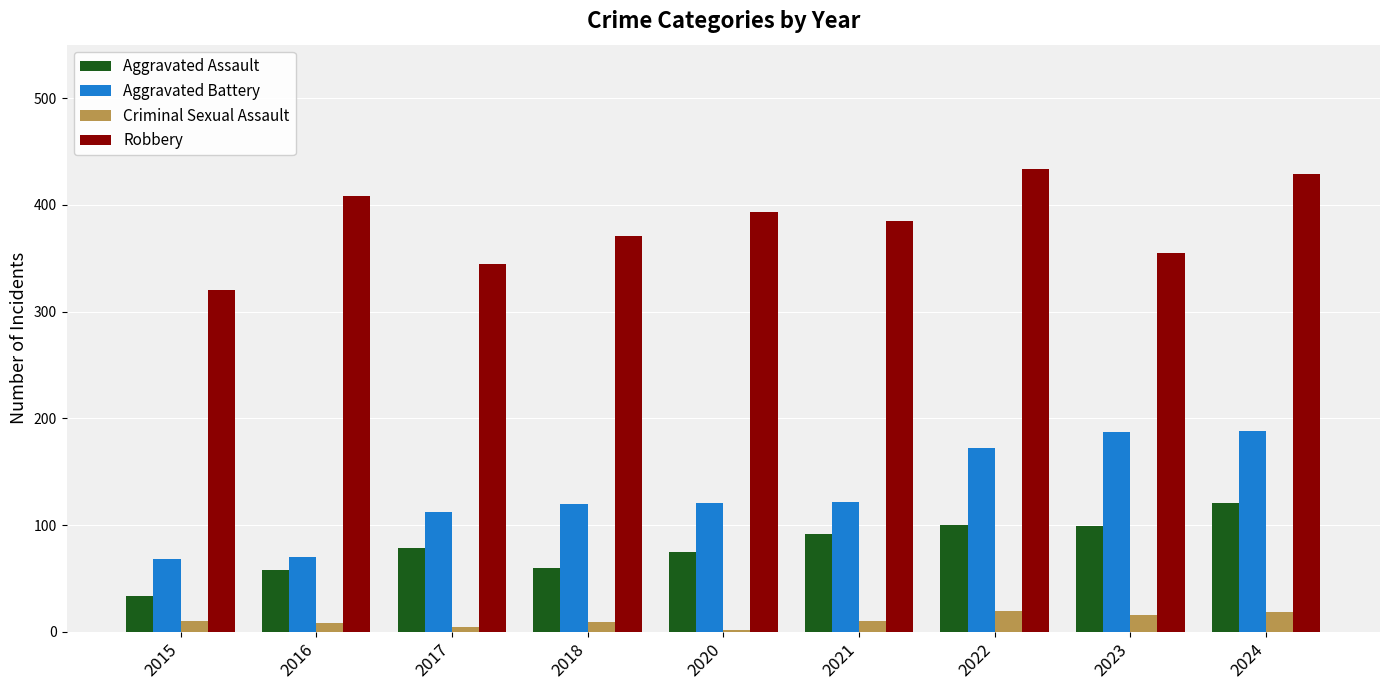

Is it true that Criminal Sexual Assault equals 5 at 2017?

True